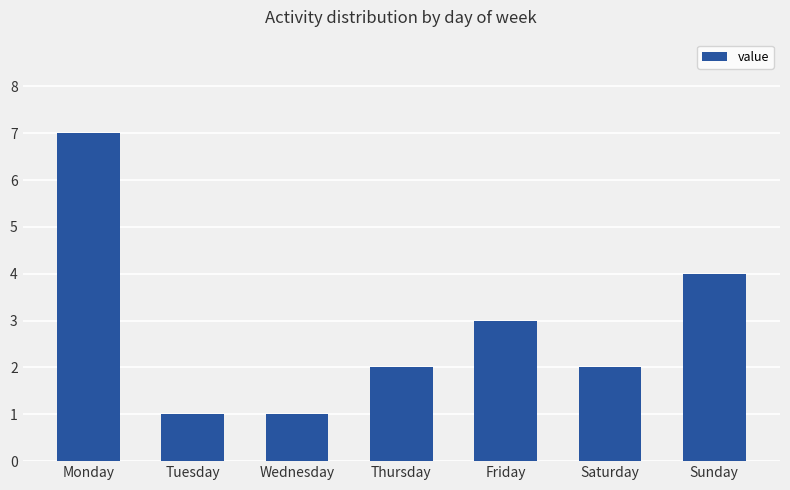

What is the change in value from Thursday to Friday?

+1